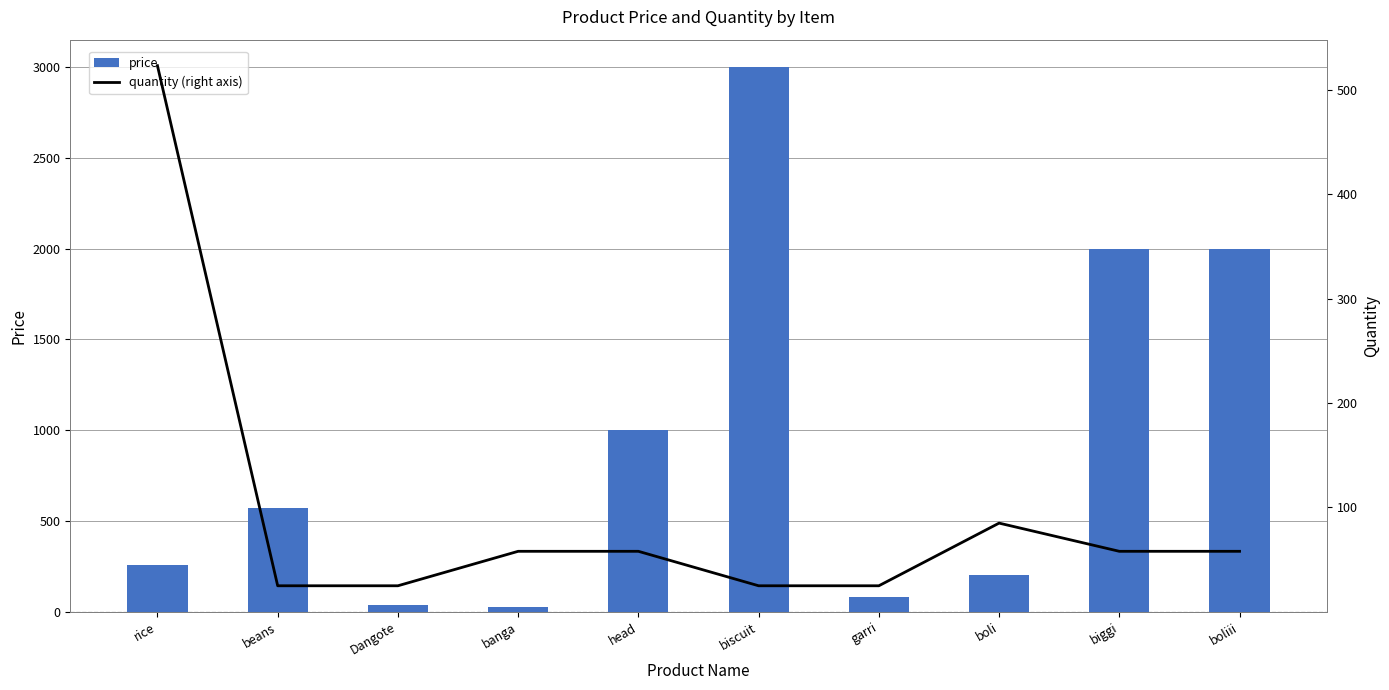

What is the highest value of the price series?

3000